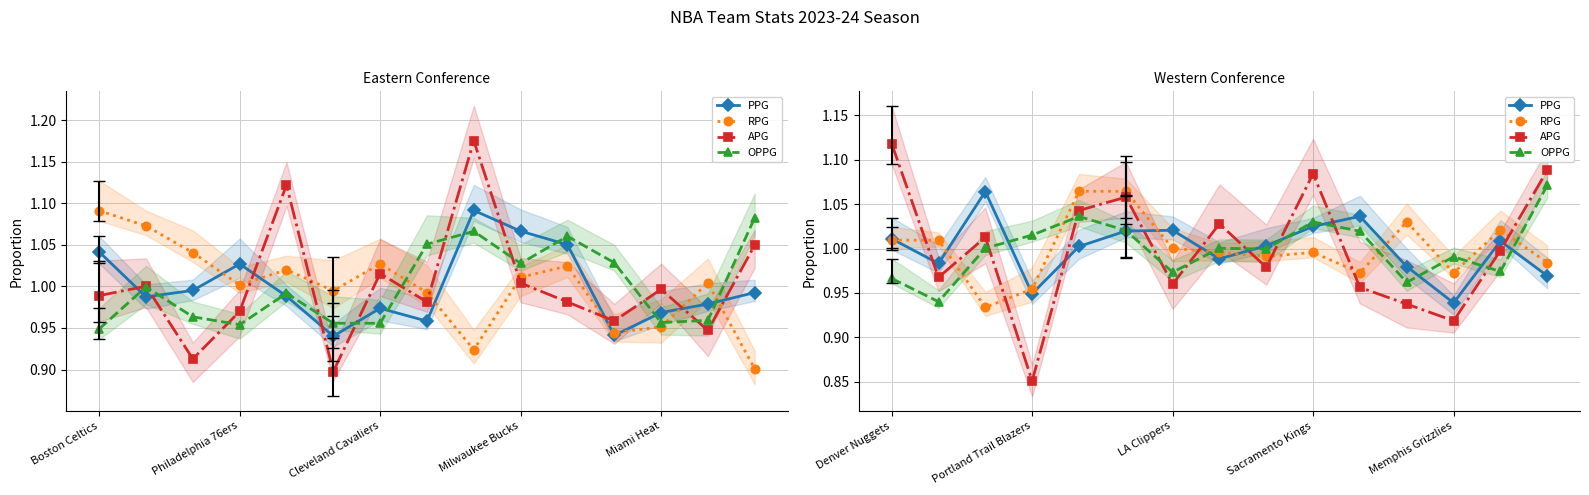

What is the sum of all PPG values?

15.0